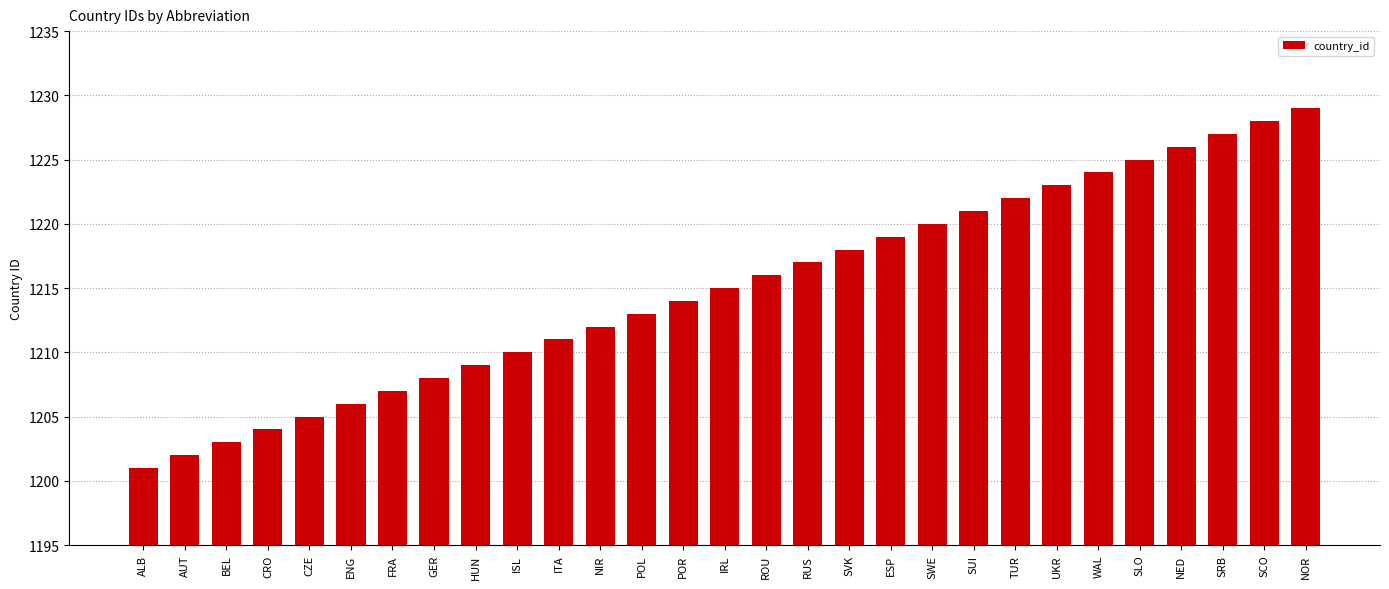

What is the change in value from AUT to NED?

+24